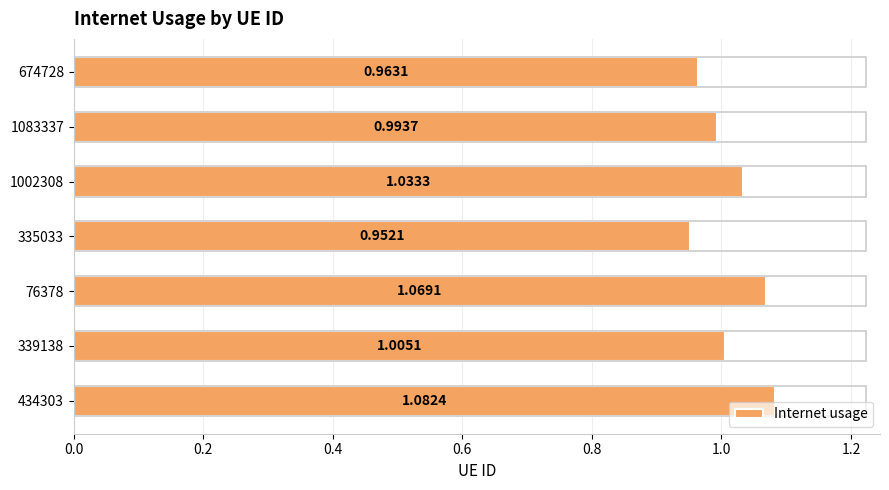

What is the sum of all values?

7.1